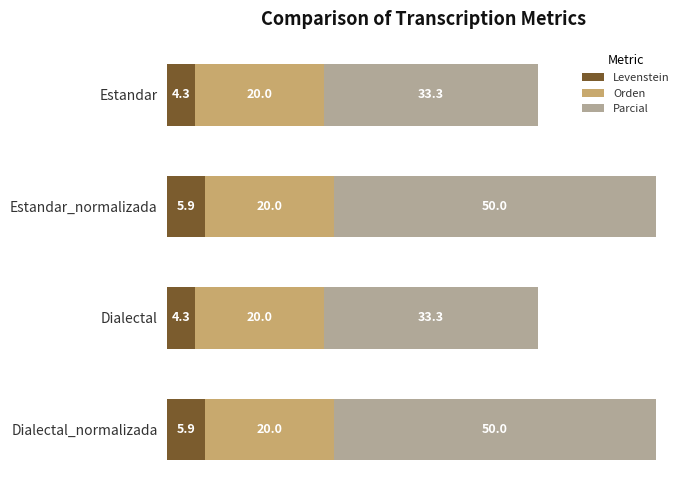

What value does the Levenstein series have at Estandar?

4.3